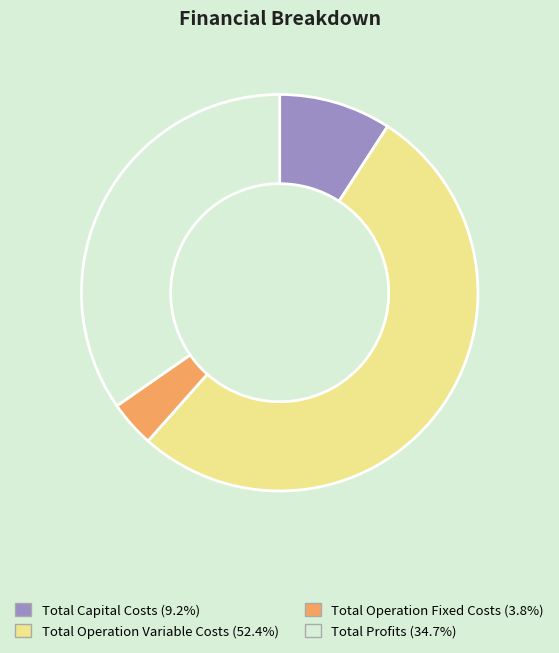

Combined, do Total Capital Costs and Total Operation Fixed Costs account for over 50%?

No